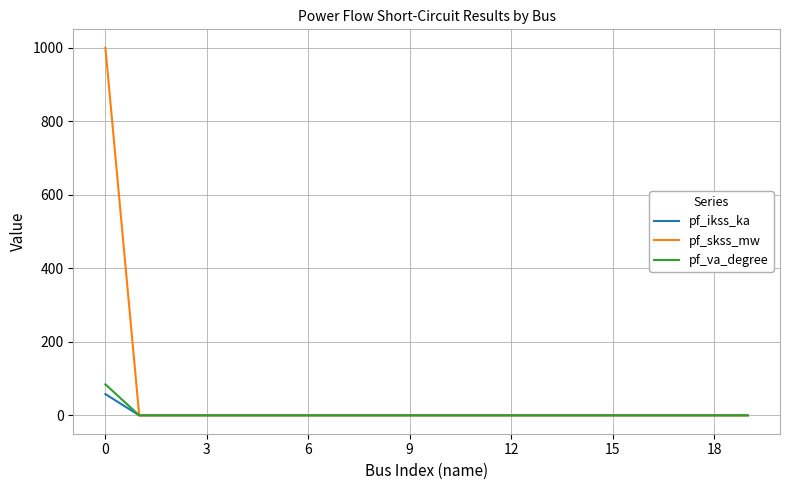

How many series are shown in this chart?

3